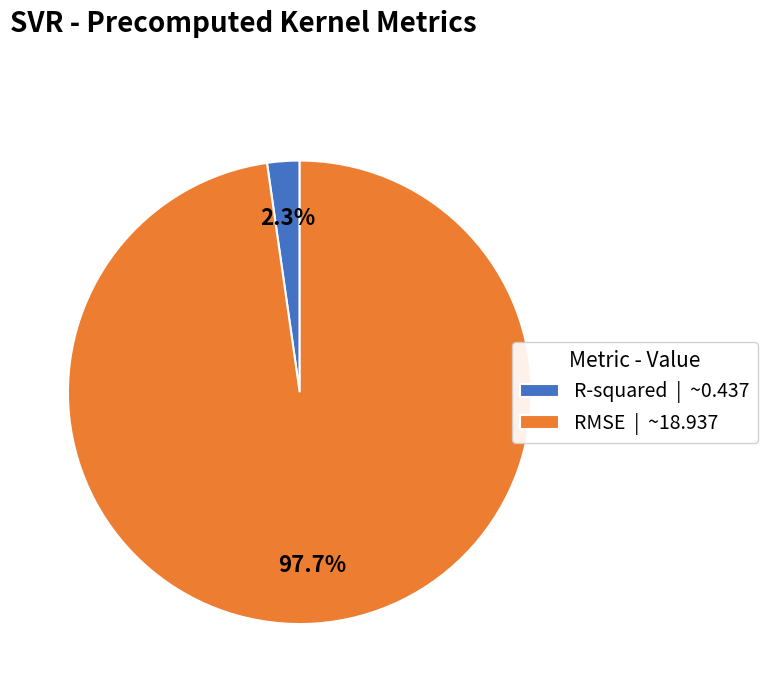

How many slices are in this pie chart?

2